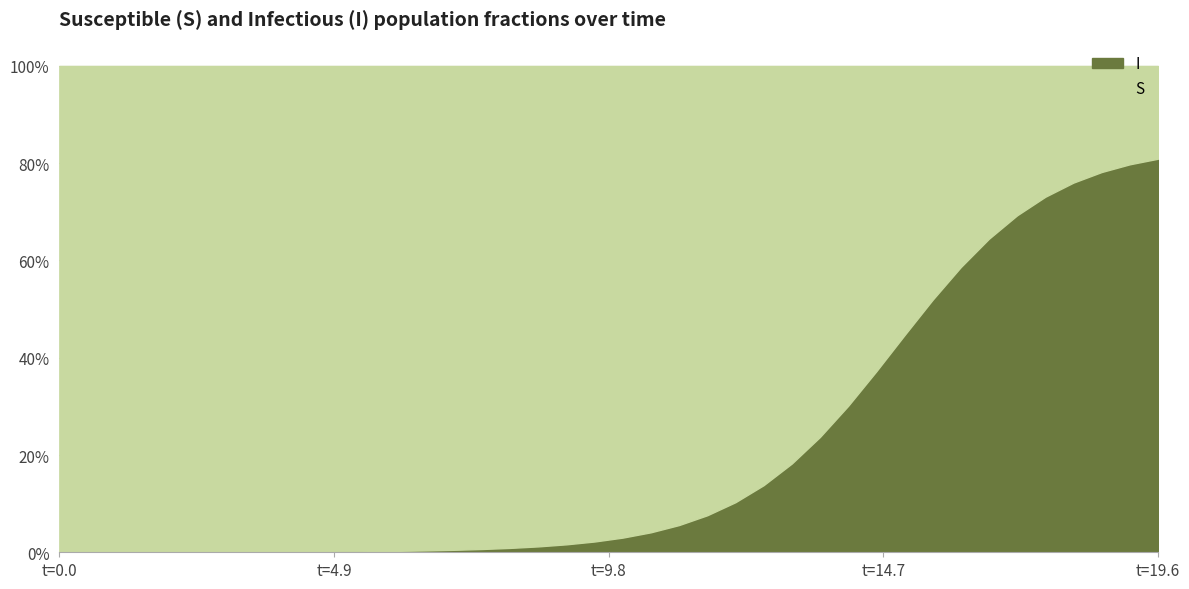

How many intersections are there between S and I?

1